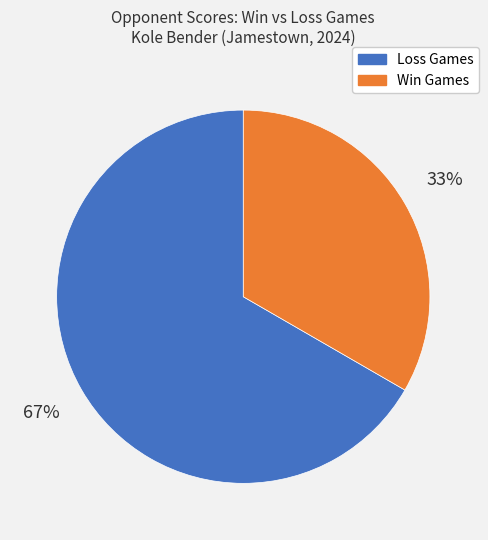

Do Loss Games and Win Games together represent more than half of the pie?

Yes